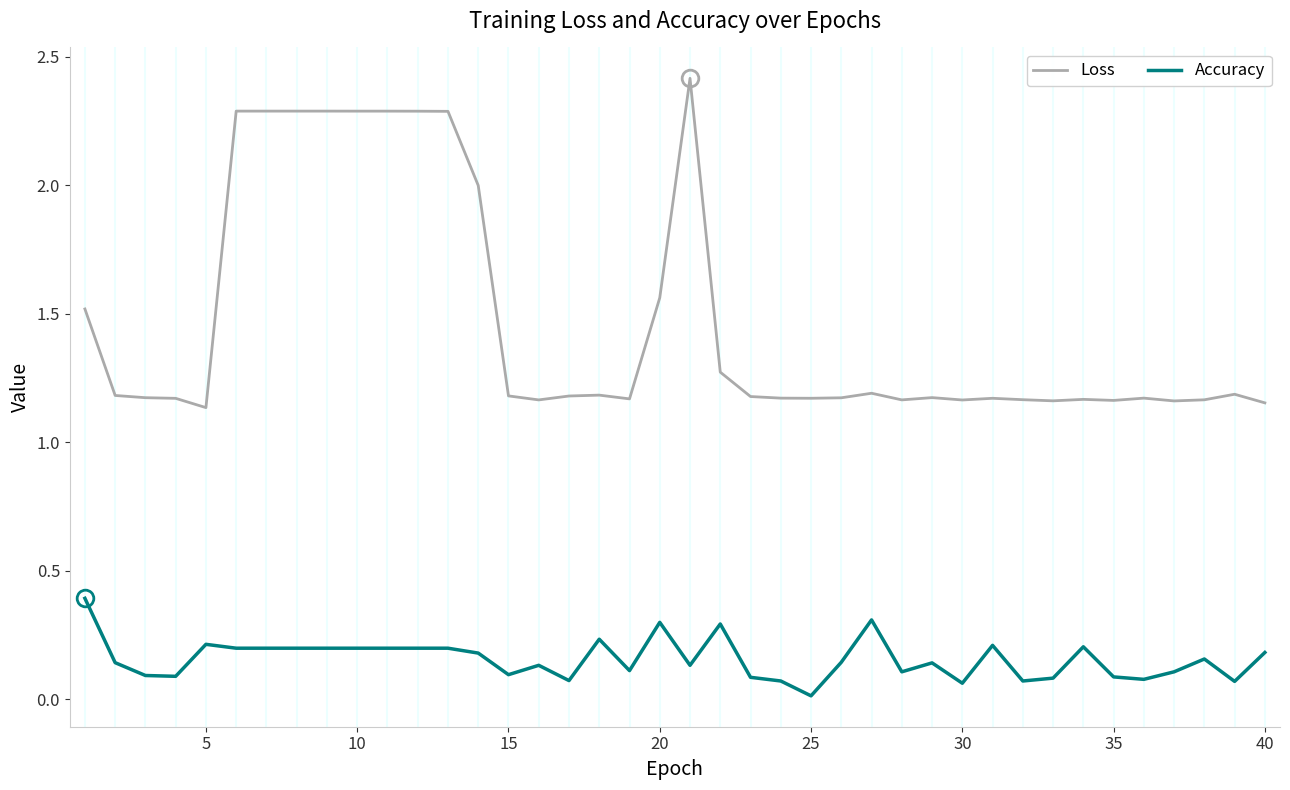

Which series has the largest total across all categories?

Loss